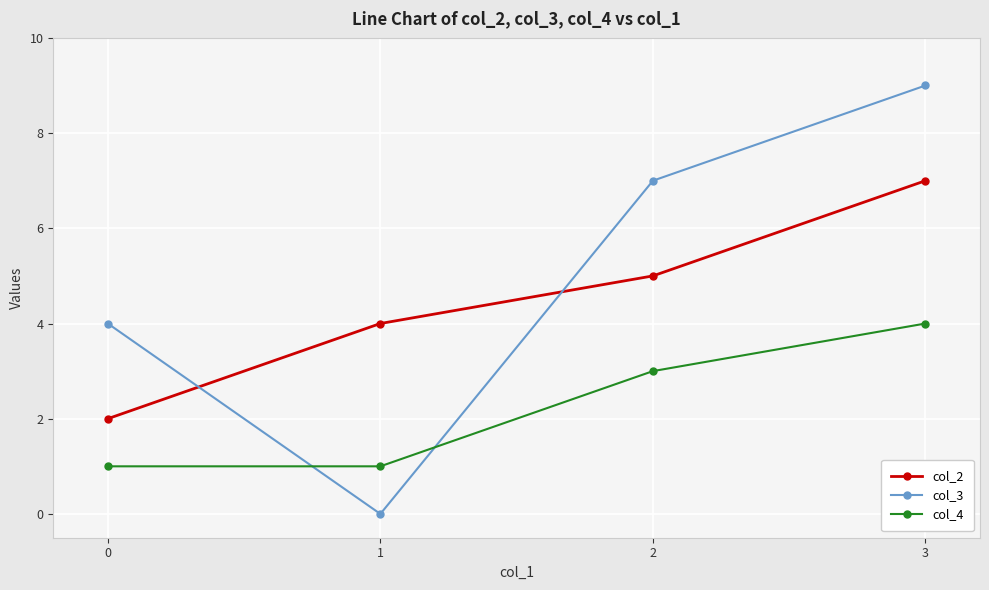

What is the difference between the col_3 values at 1 and 2?

7